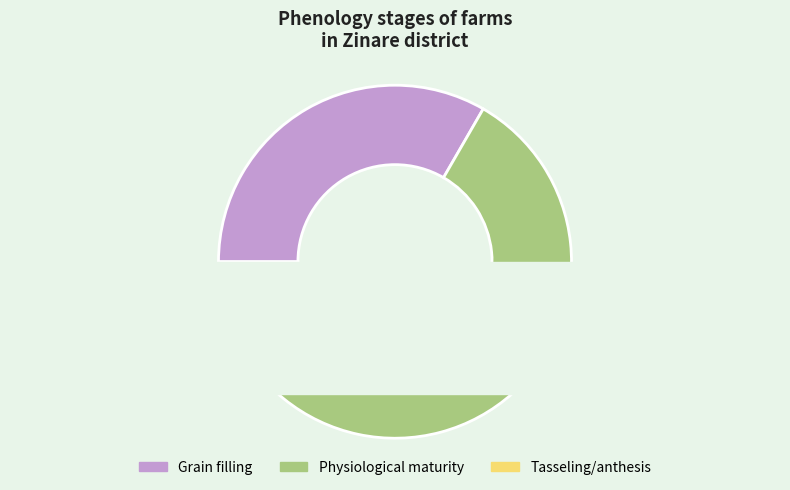

To the nearest percent, what is the average slice percentage?

33%